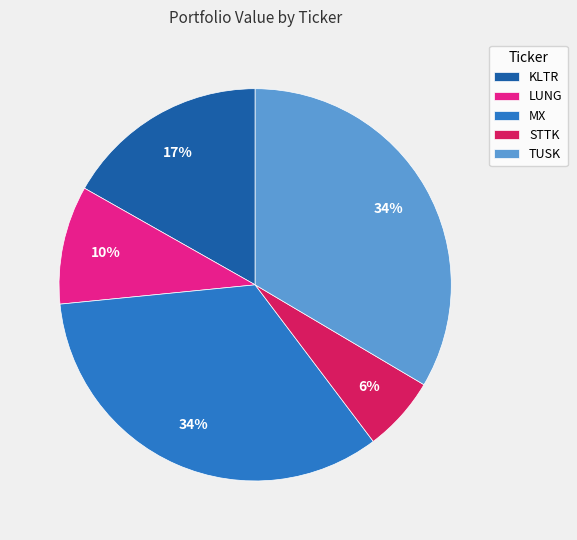

The KLTR slice represents 6% of the pie. True or false?

False